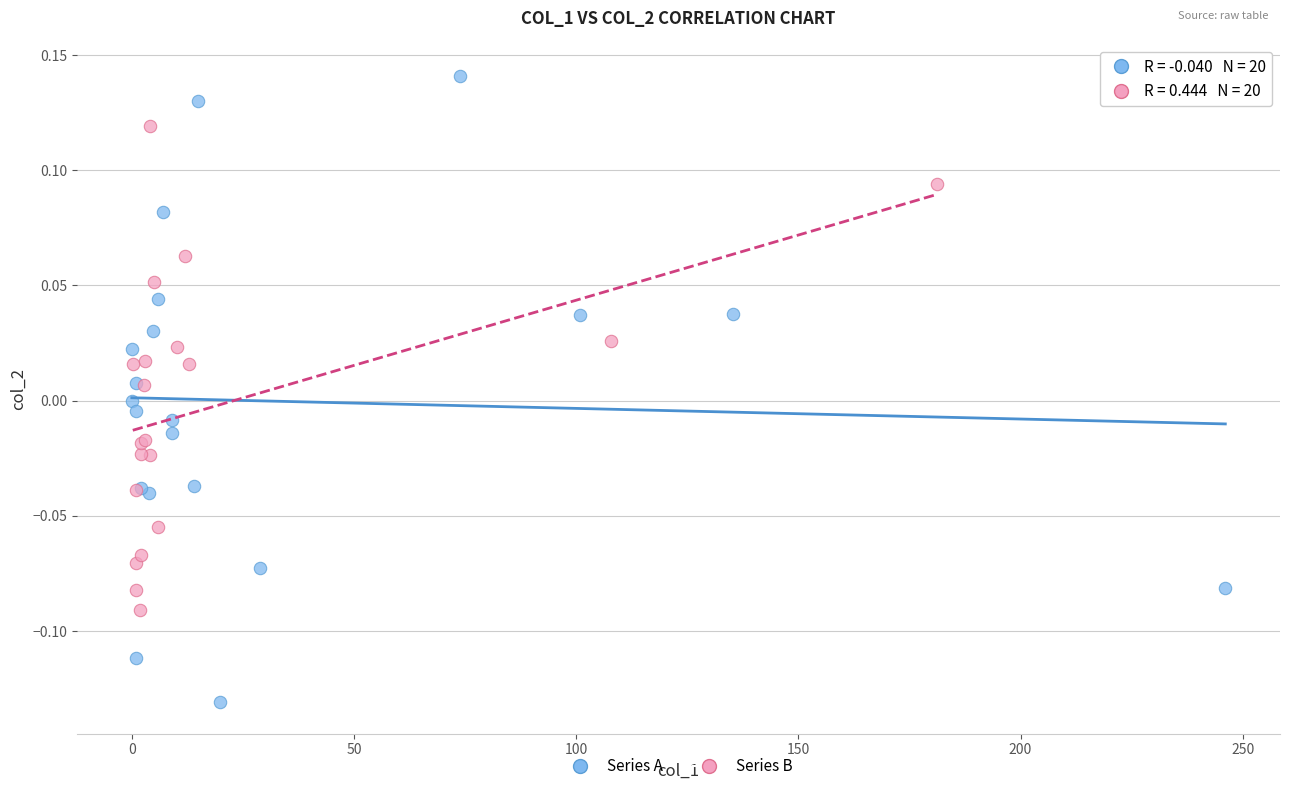

What are all the series names shown in the legend?

Series A, Series B